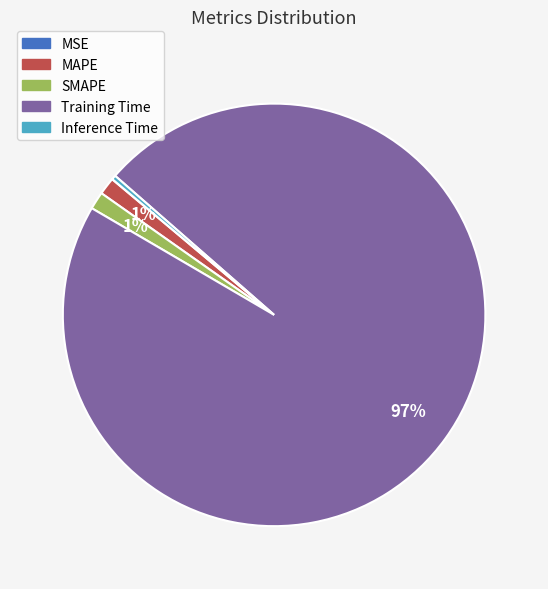

What percentage is the SMAPE slice, to the nearest percent?

1%